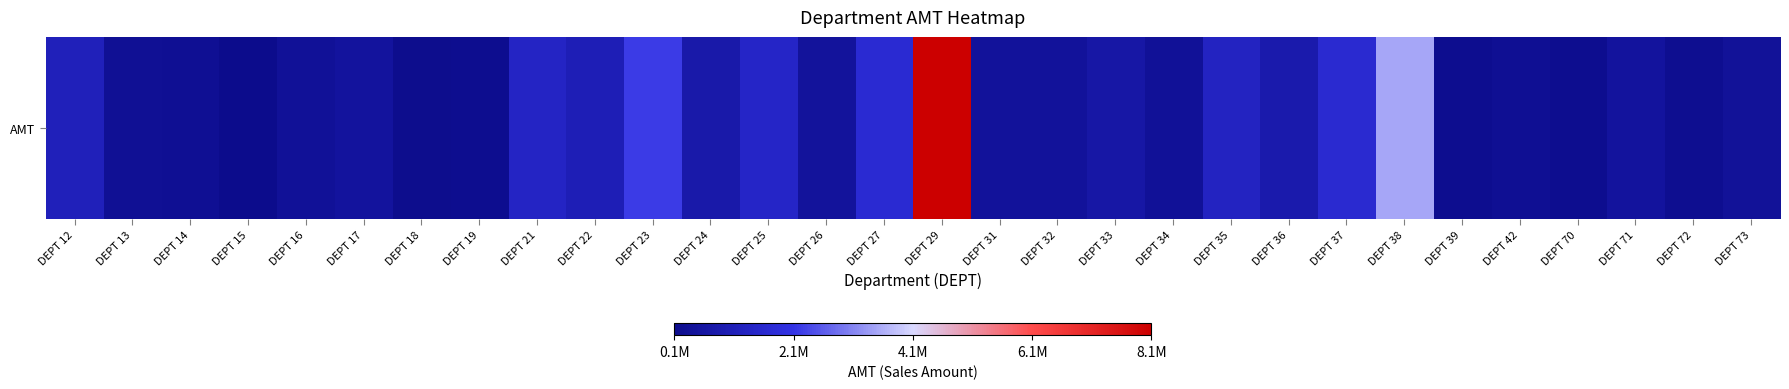

At which category does the chart reach its minimum across all series?

DEPT 15